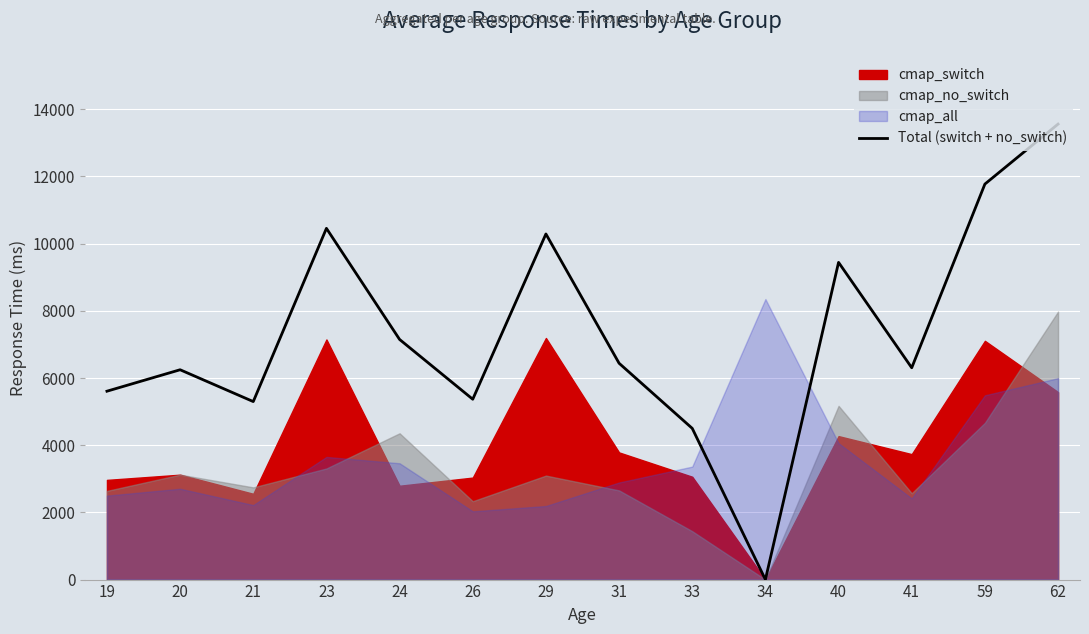

How many points are higher than both their immediate neighbors (excluding endpoints)?

4